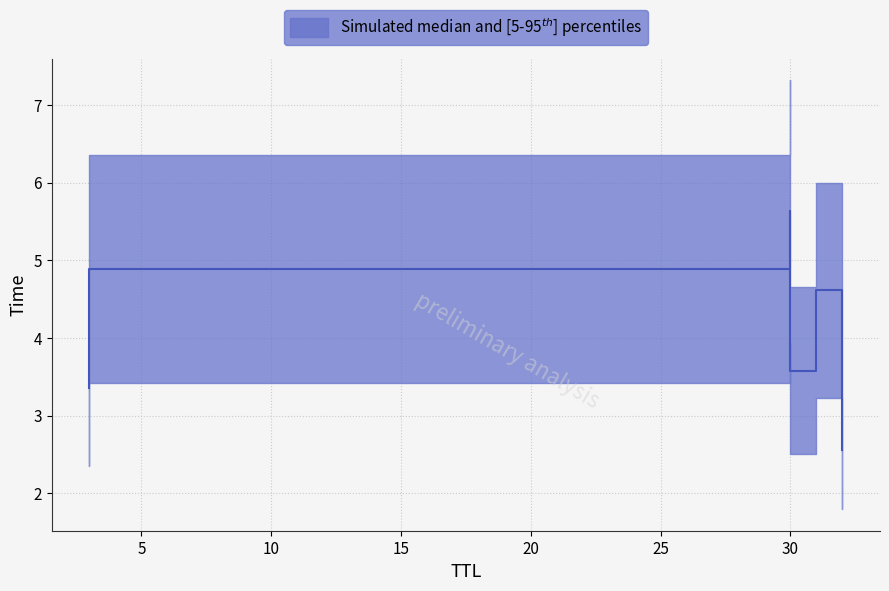

At which category does the chart reach its minimum across all series?

32